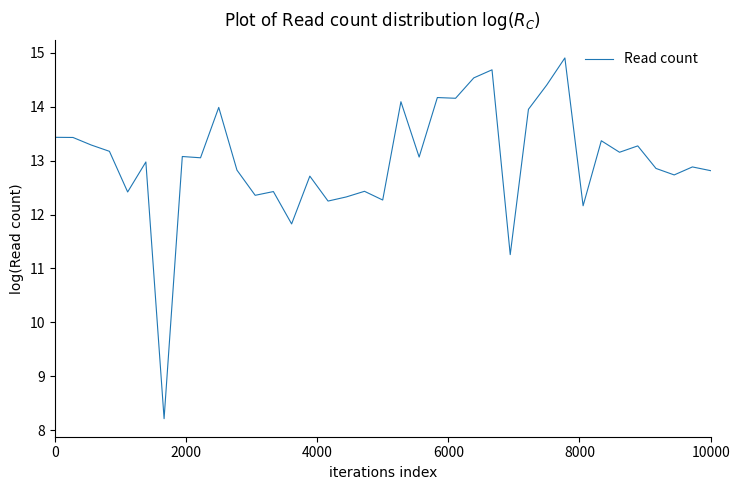

What is the difference between the maximum and minimum values?

6.7